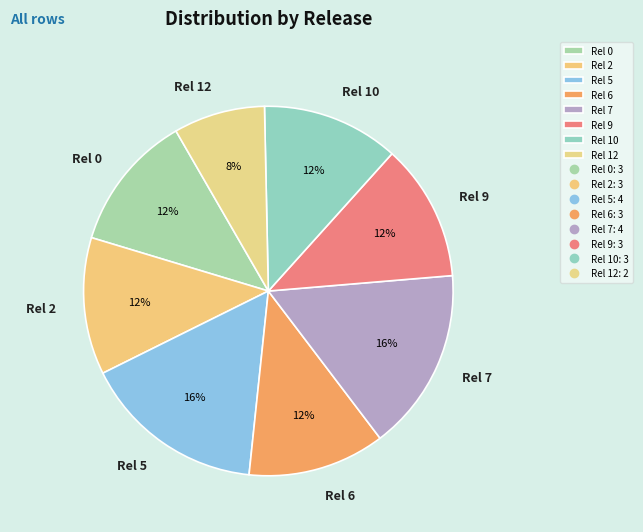

To the nearest percent, what is the difference between the largest and smallest slice percentages?

8%